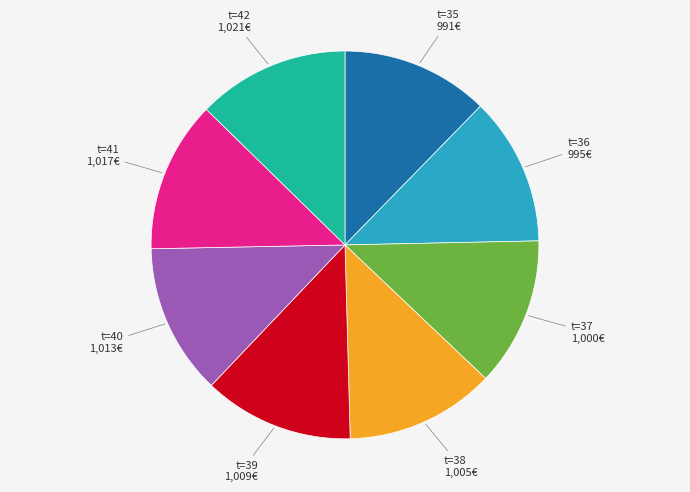

Is the sum of t=42 and t=35 greater than half?

No